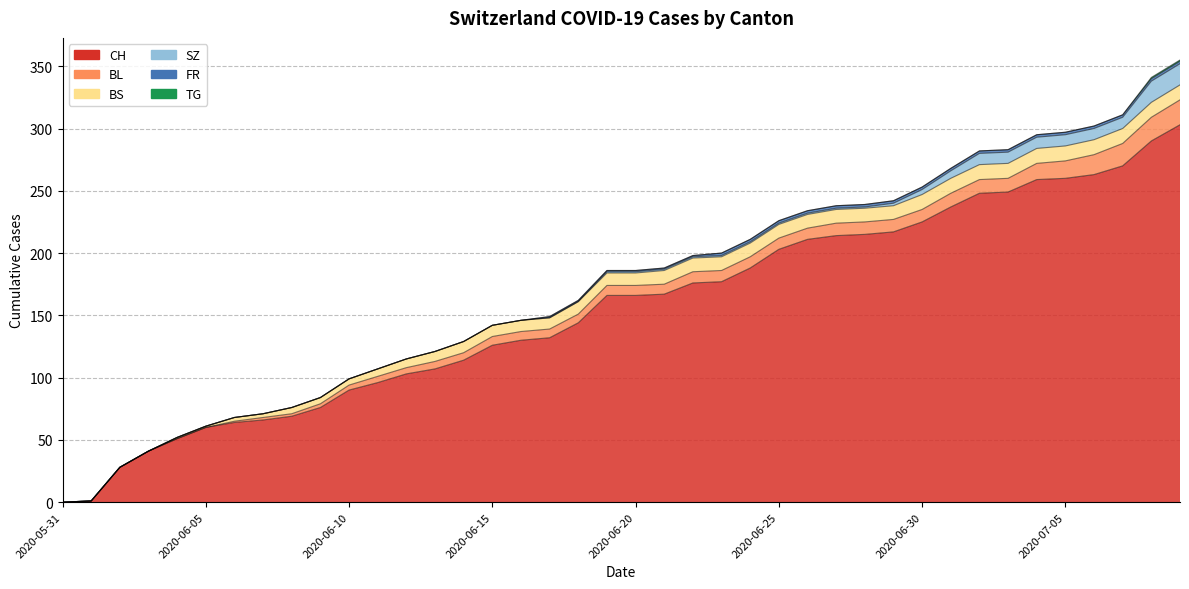

Which has a higher value, 2020-06-13 or 2020-06-27?

2020-06-27